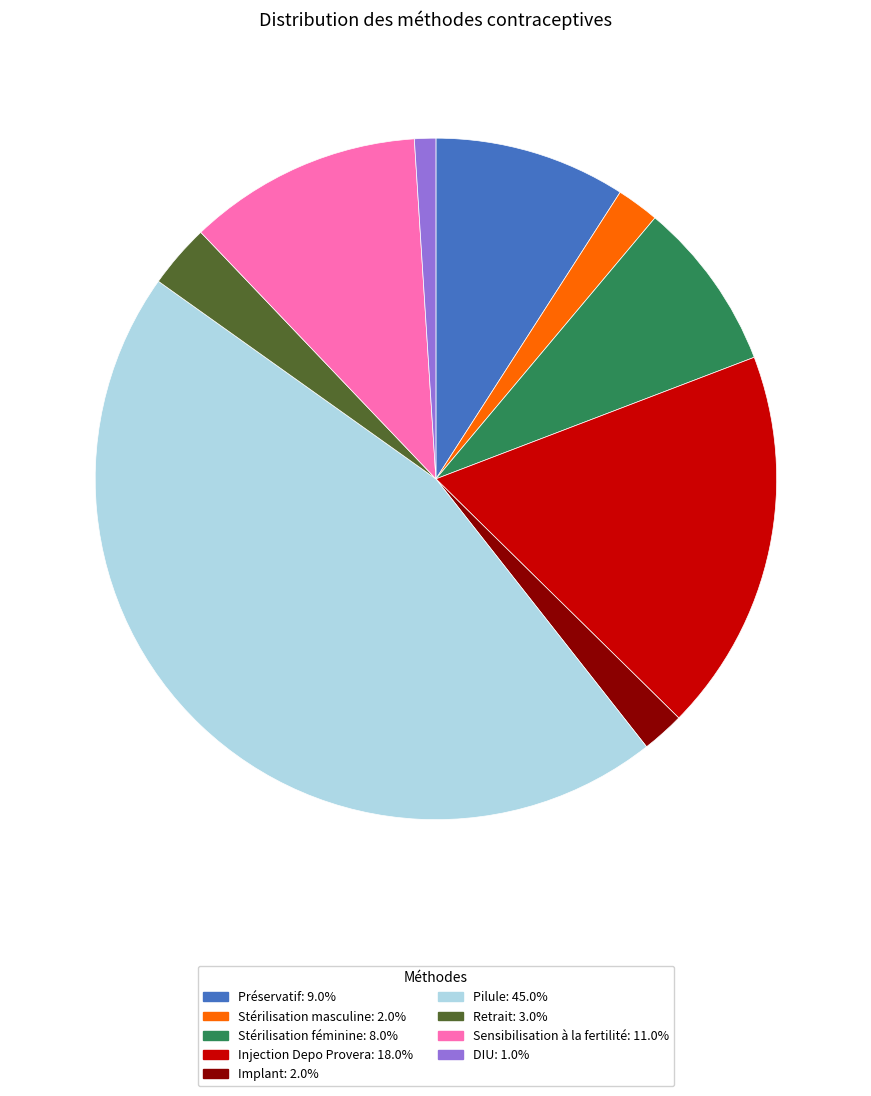

Does Stérilisation féminine account for over 50% of the chart?

No